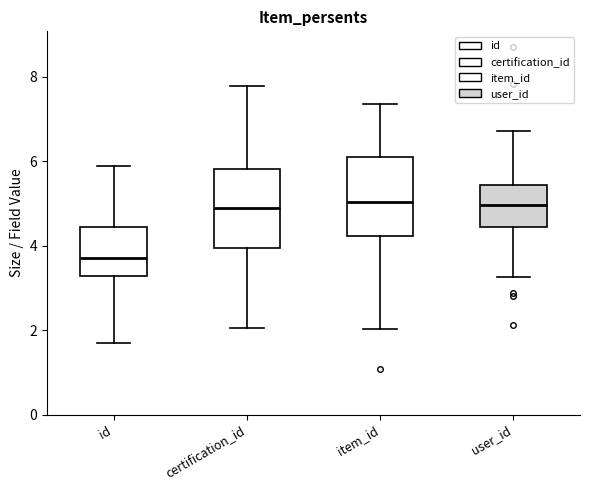

Reading left to right, read every box against the y-axis: the position of its median line, the range the box covers, and the ends of its whiskers. The values are not printed on the chart, so give them approximately, as read against the axis.

id: median 3.8, box 3.2 to 4.4, whiskers 1.8 to 5.8
certification_id: median 5.0, box 4.0 to 5.8, whiskers 2.0 to 7.8
item_id: median 5.0, box 4.2 to 6.2, whiskers 2.0 to 7.4
user_id: median 5.0, box 4.4 to 5.4, whiskers 3.2 to 6.8